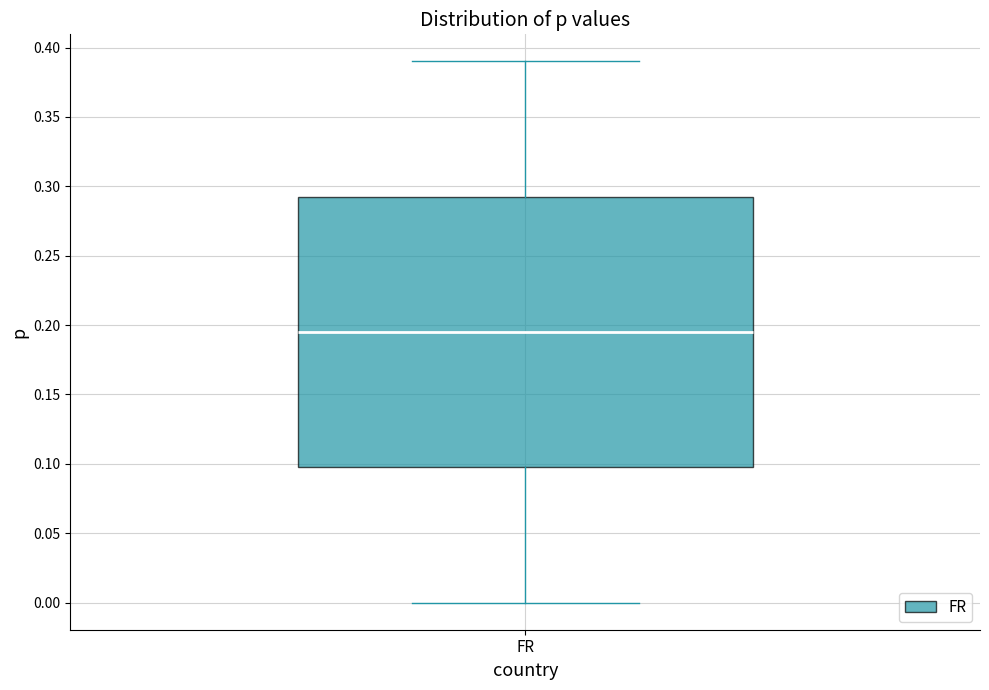

Read this box plot against the y-axis: the position of the median line, the range covered by the box, and the ends of both whiskers. The values are not printed on the chart, so give them approximately, as read against the axis.

median 0.195, box 0.100 to 0.295, whiskers 0.000 to 0.390